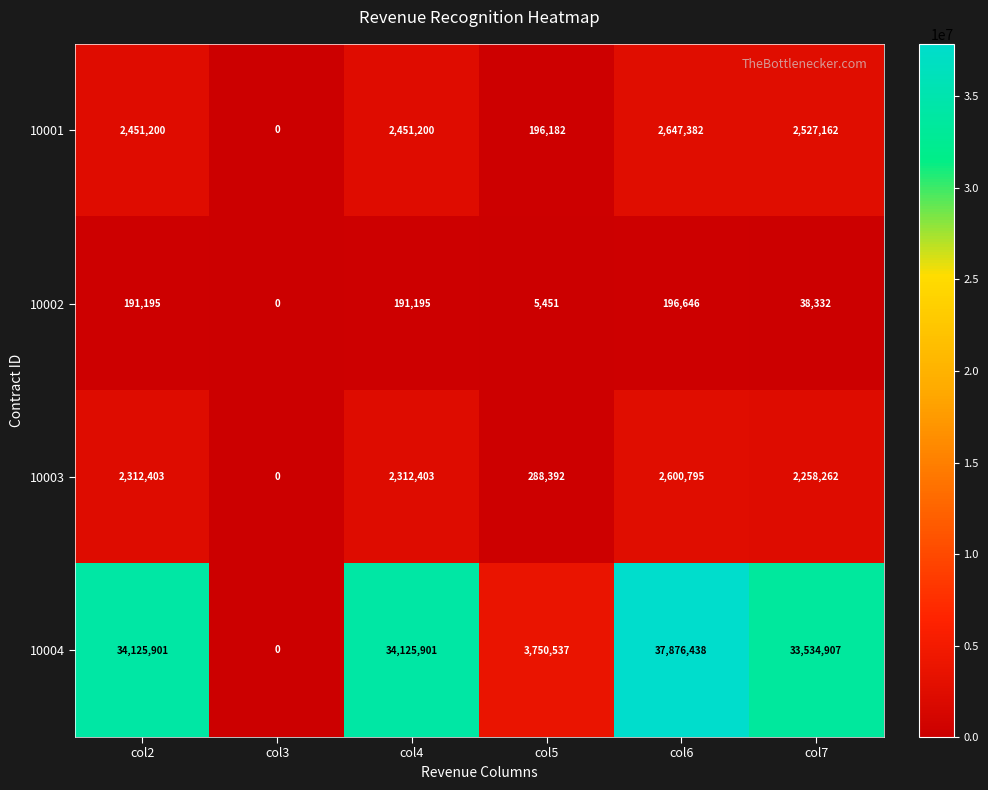

What is the approximate value of 10002 at col7, to the nearest 50?

38350